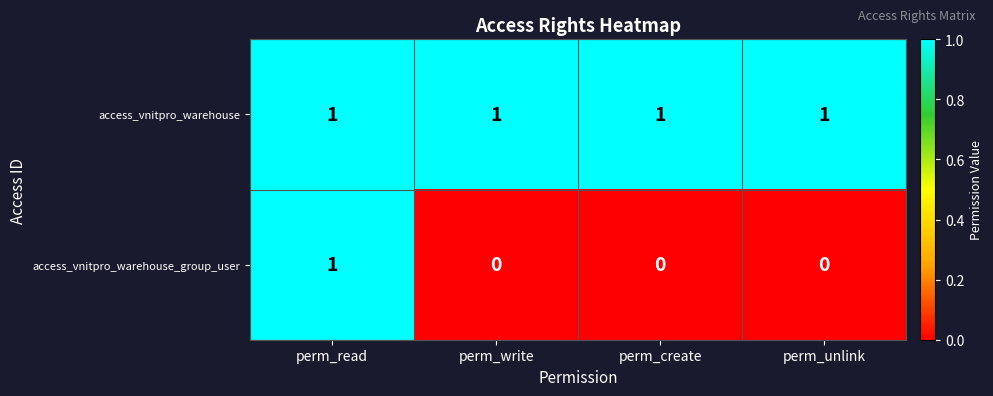

Reading left to right, transcribe all the data shown in this chart.

access_vnitpro_warehouse: perm_read=1	perm_write=1	perm_create=1	perm_unlink=1
access_vnitpro_warehouse_group_user: perm_read=1	perm_write=0	perm_create=0	perm_unlink=0